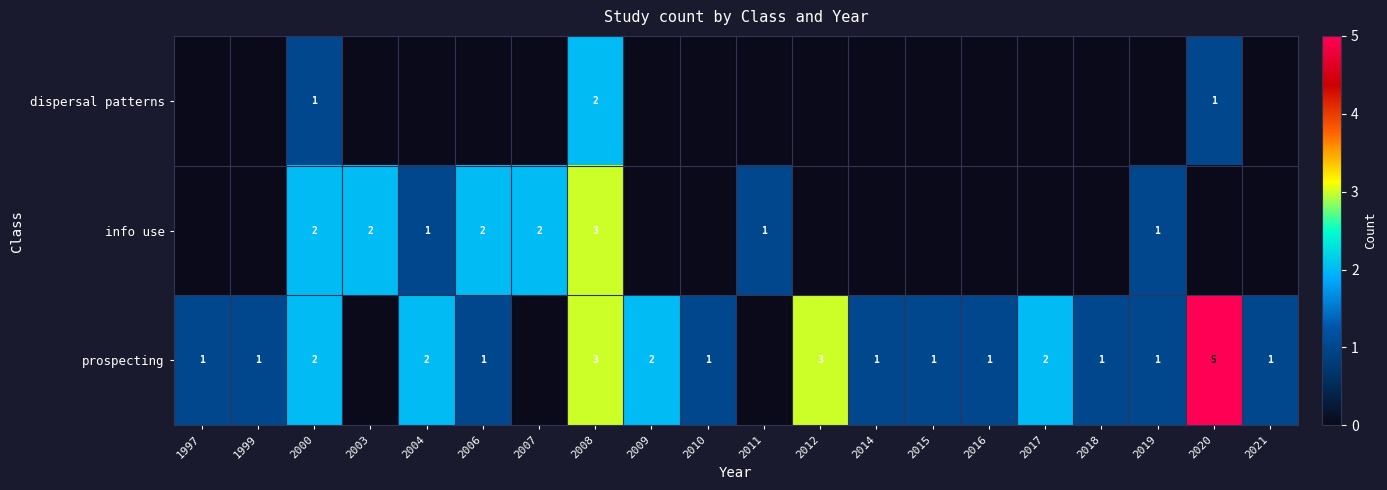

True or false: info use has a value of 3 at 2003.

False